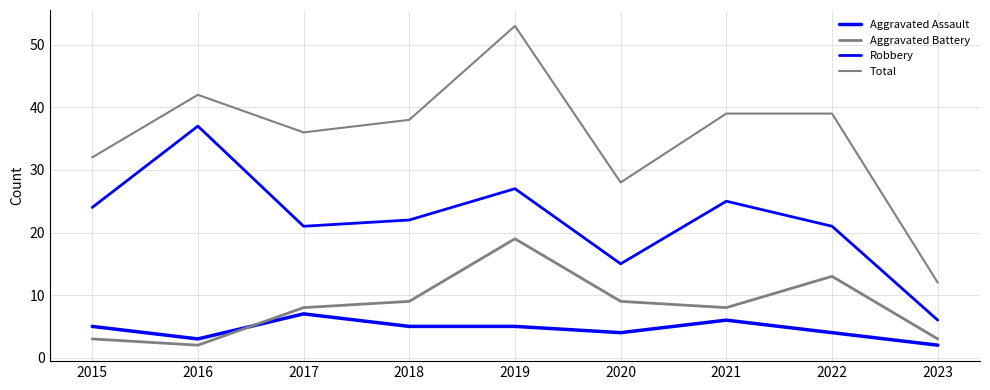

True or false: Total has a value of 39 at 2021.

True